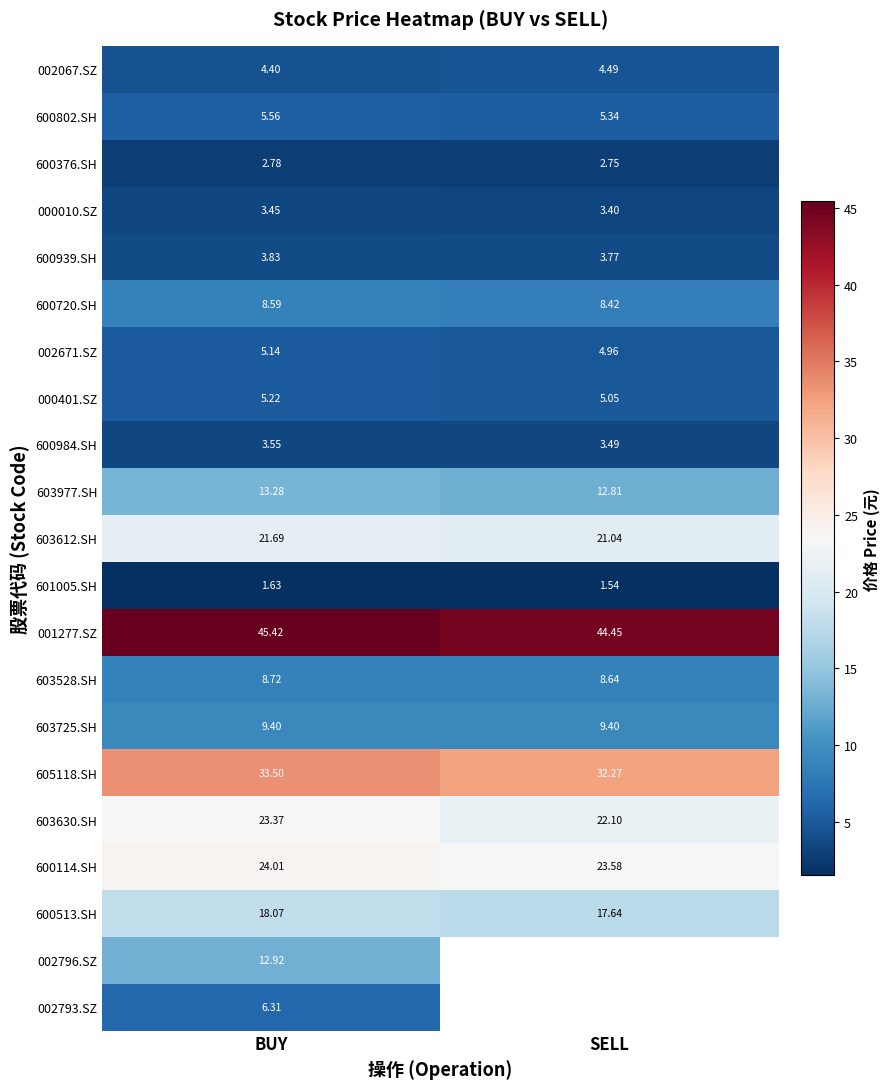

The value of 603630.SH at BUY is 33.8. True or false?

False